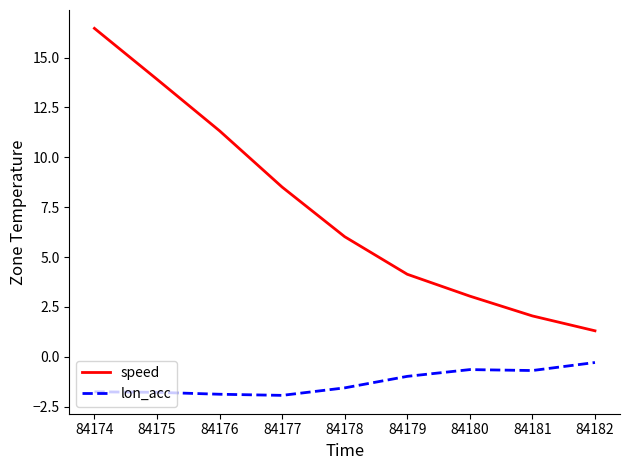

At which label is speed closest to 8?

84177